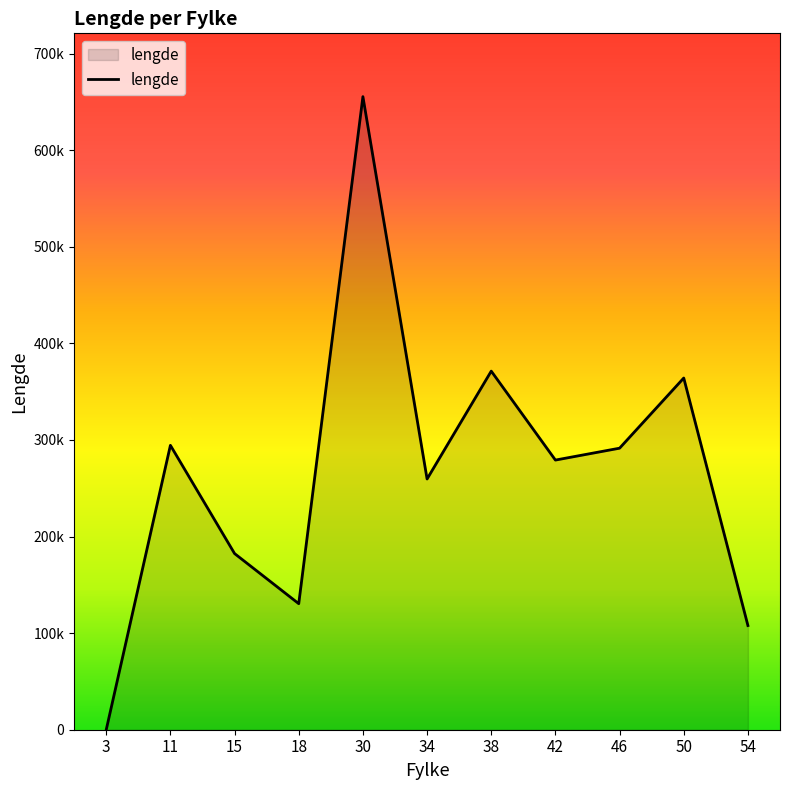

What is the greatest value displayed?

655467.7